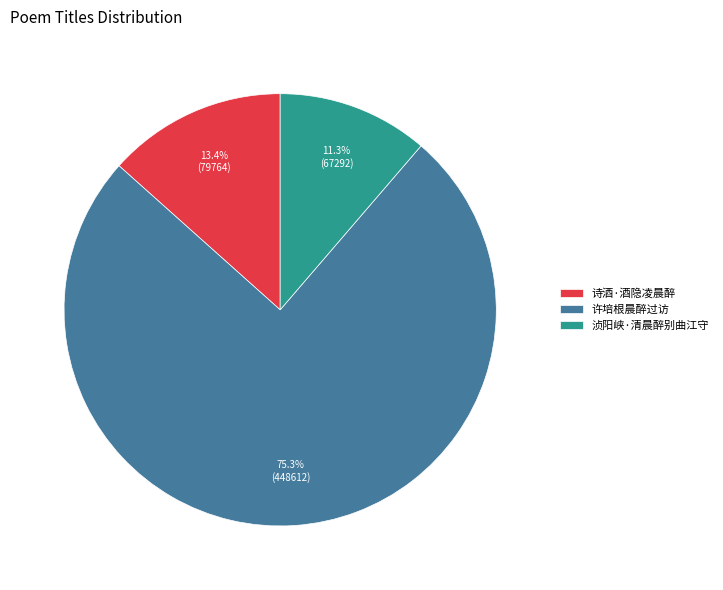

To the nearest percent, what percentage of the pie is 诗酒·酒隐凌晨醉?

13%